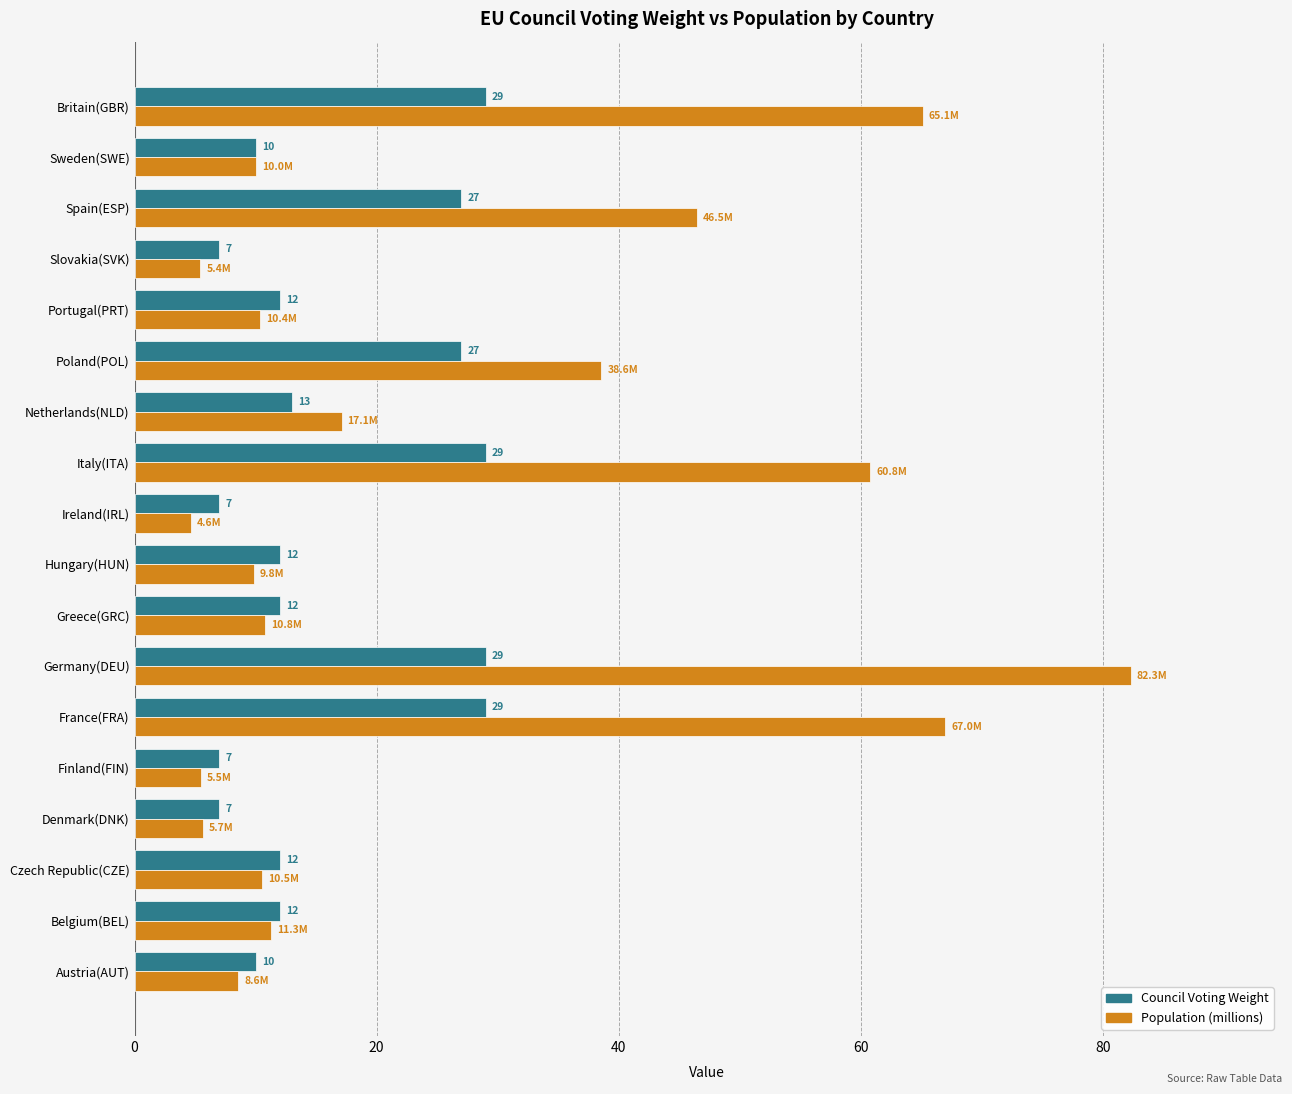

At which category does the chart reach its peak across all series?

Germany(DEU)